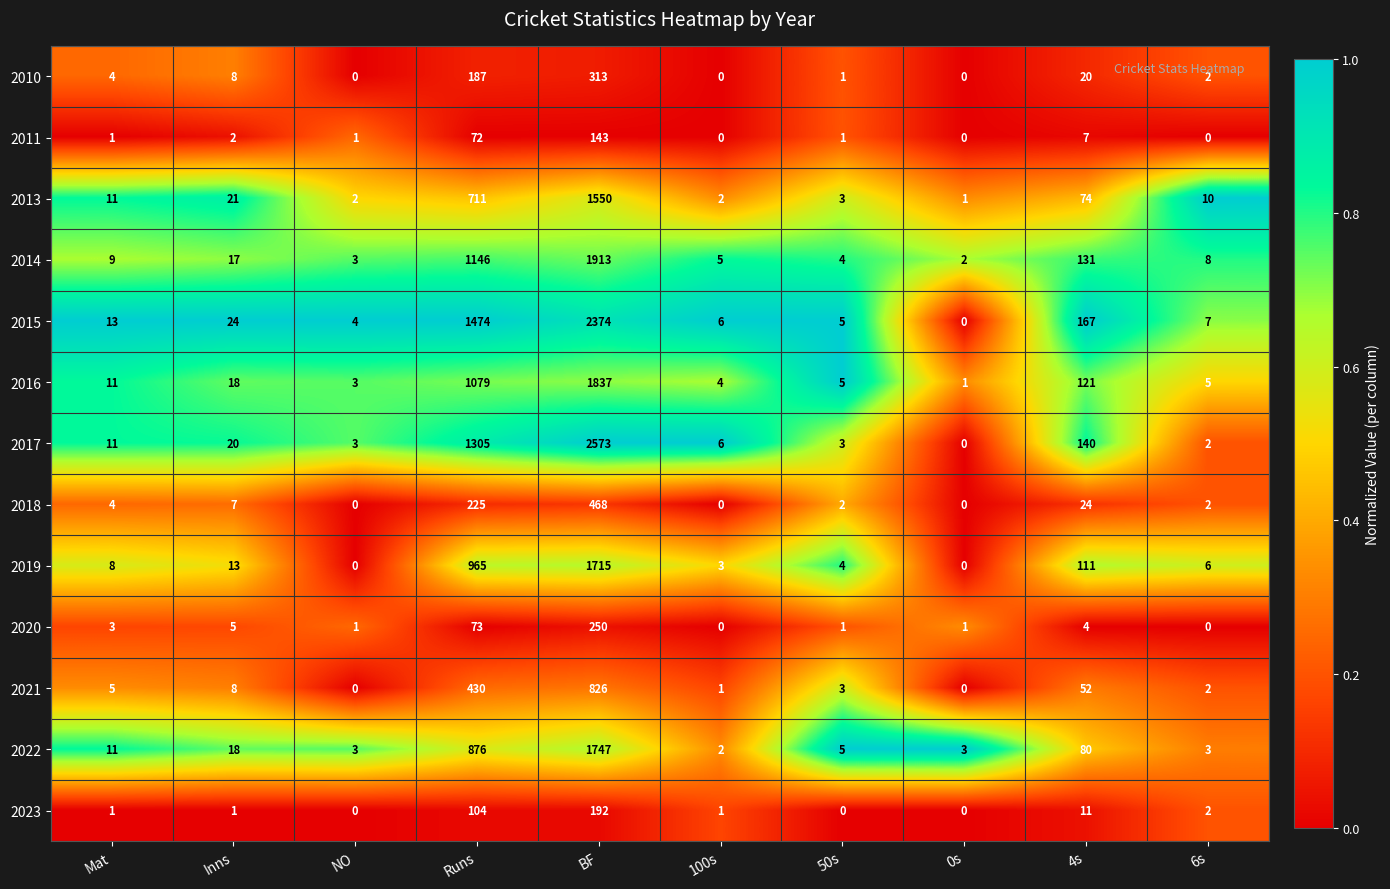

Between 100s and 4s, which series saw the biggest shift?

2015